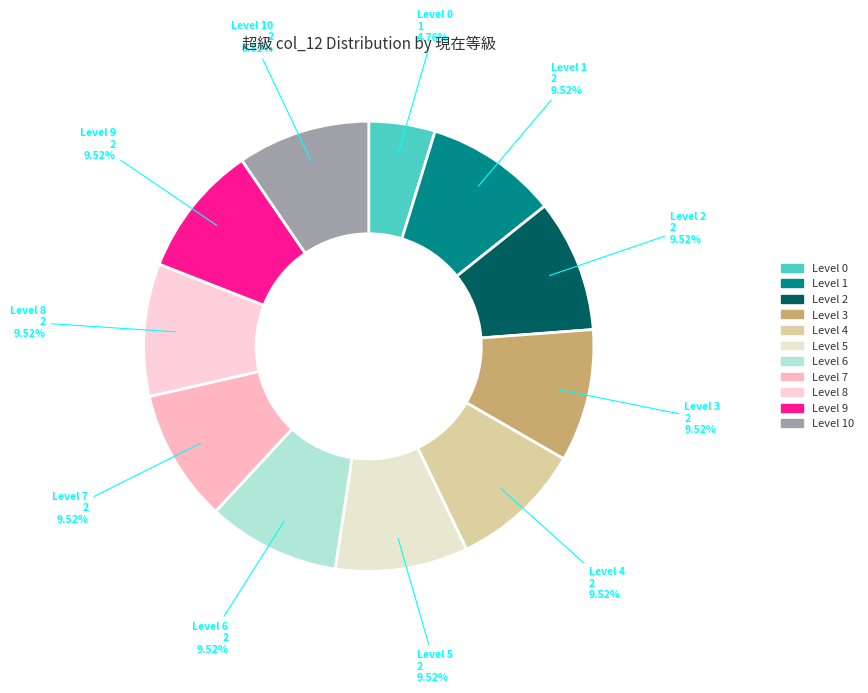

How many segments does this pie chart have?

11